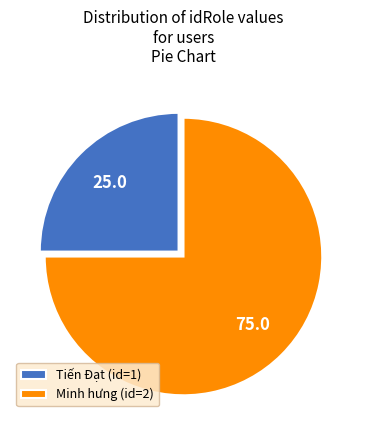

Is Minh hưng (id=2) the majority of the pie?

Yes